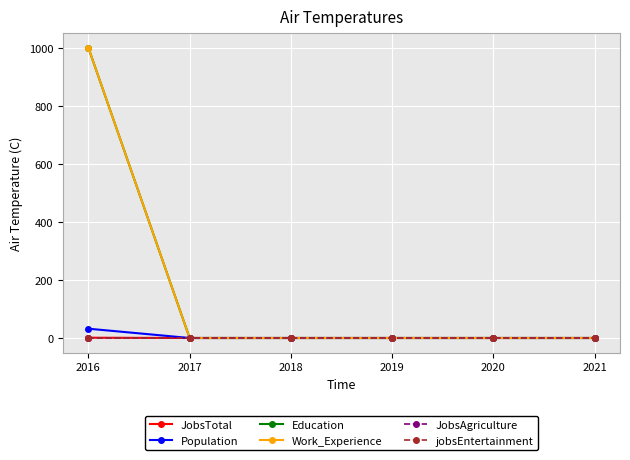

At which category does the chart reach its minimum across all series?

2017